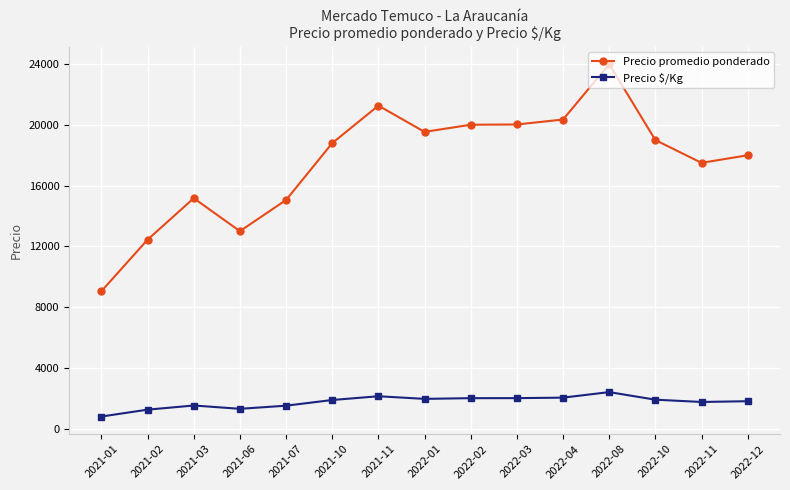

Rank the series by their maximum value, from highest to lowest.

Precio promedio ponderado, Precio $/Kg